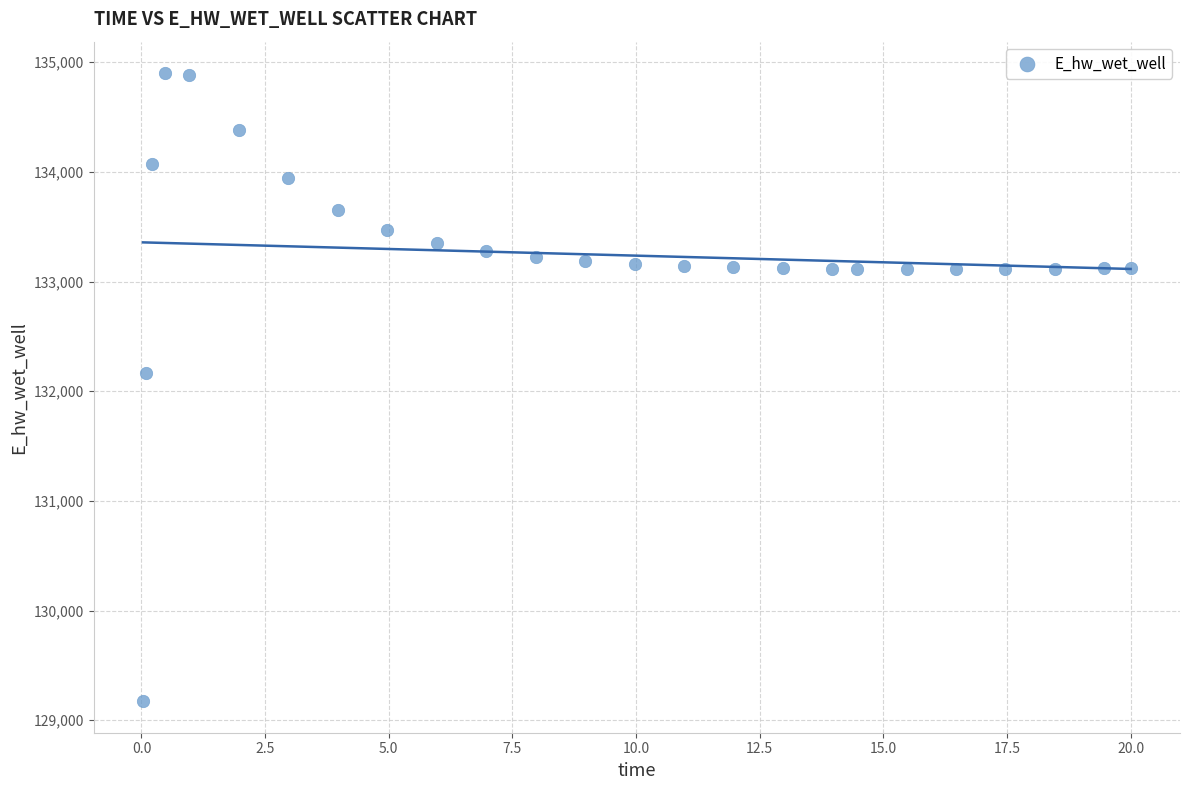

What is the range of X values (max minus min)?

20.0